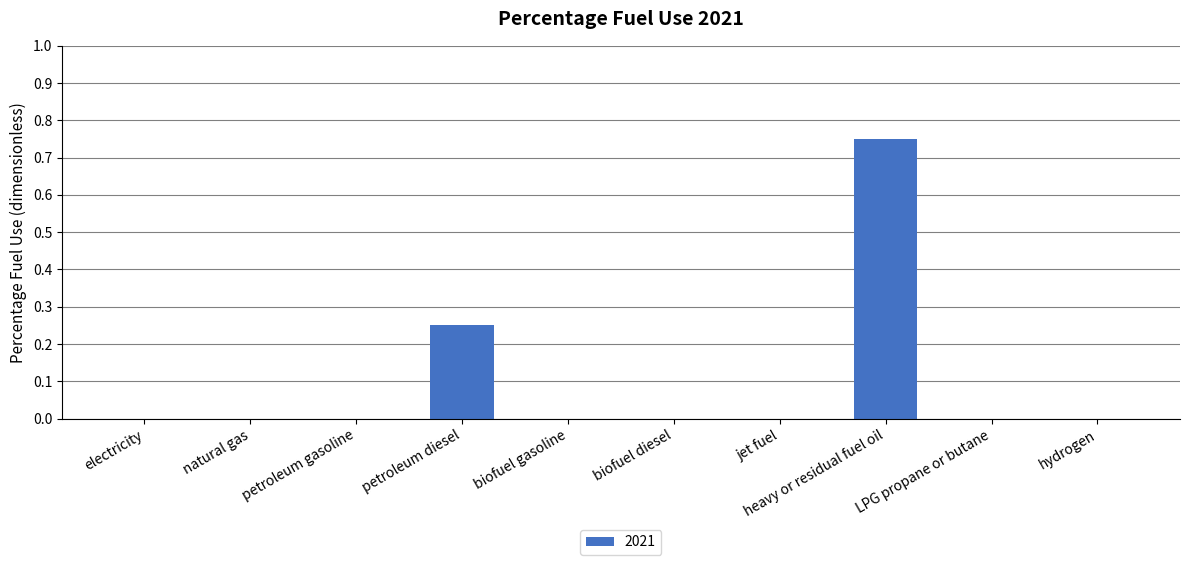

Is it true that the value at LPG propane or butane is 0.0?

True